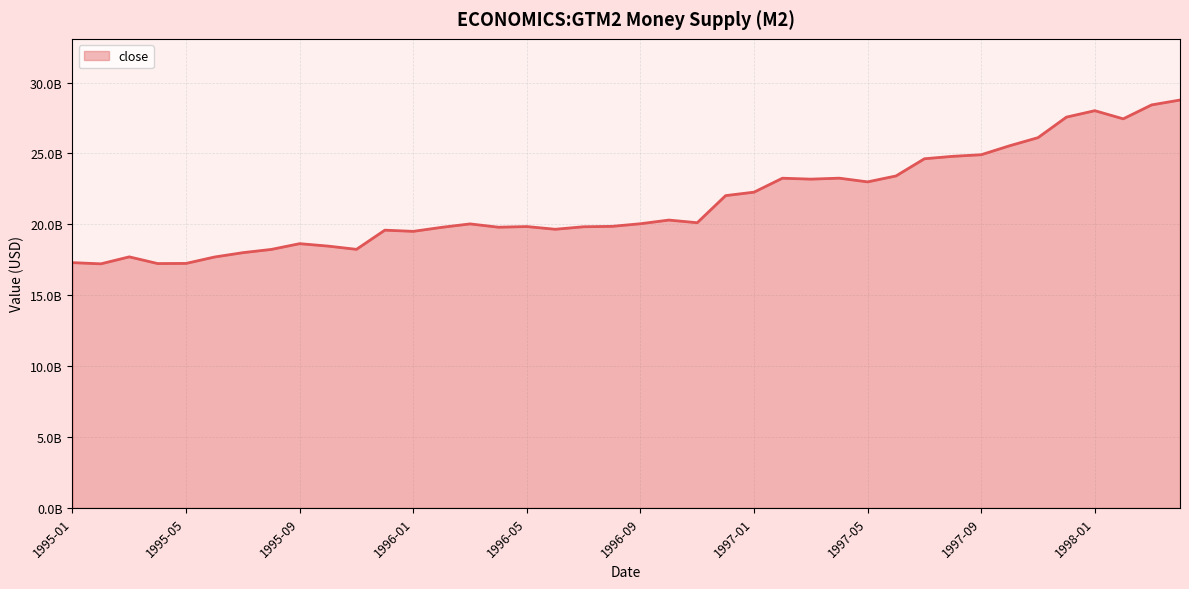

Does the chart have visible grid lines?

Yes